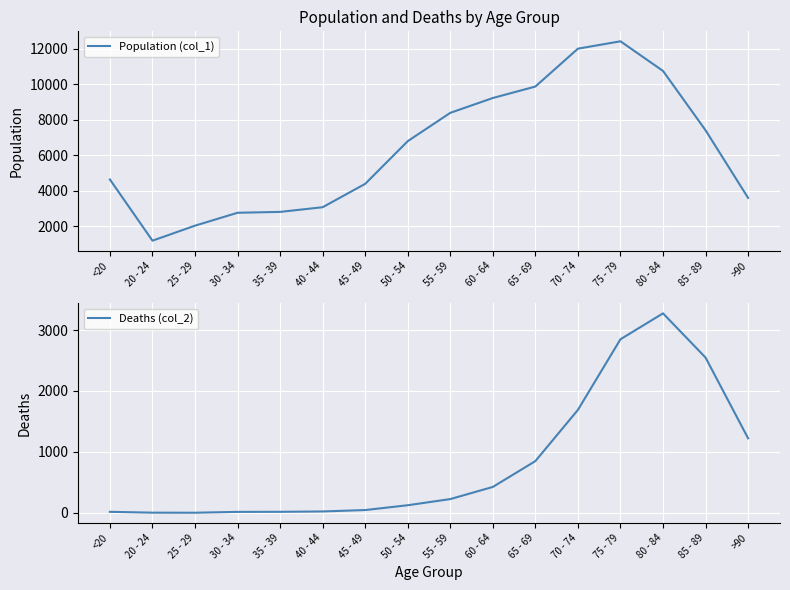

Where is Deaths (col_2) nearest to the value 1638?

70 - 74